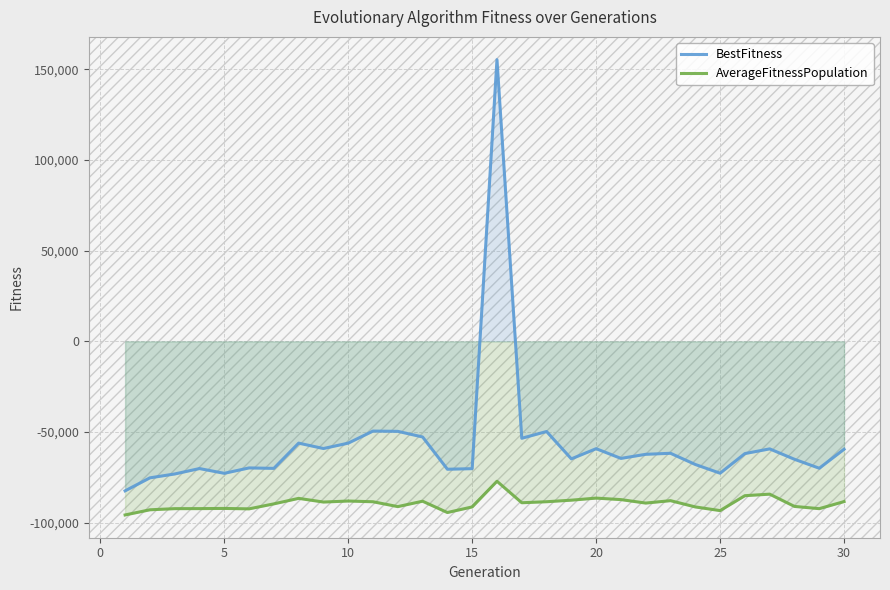

List the series in order of their overall mean, lowest first.

AverageFitnessPopulation, BestFitness